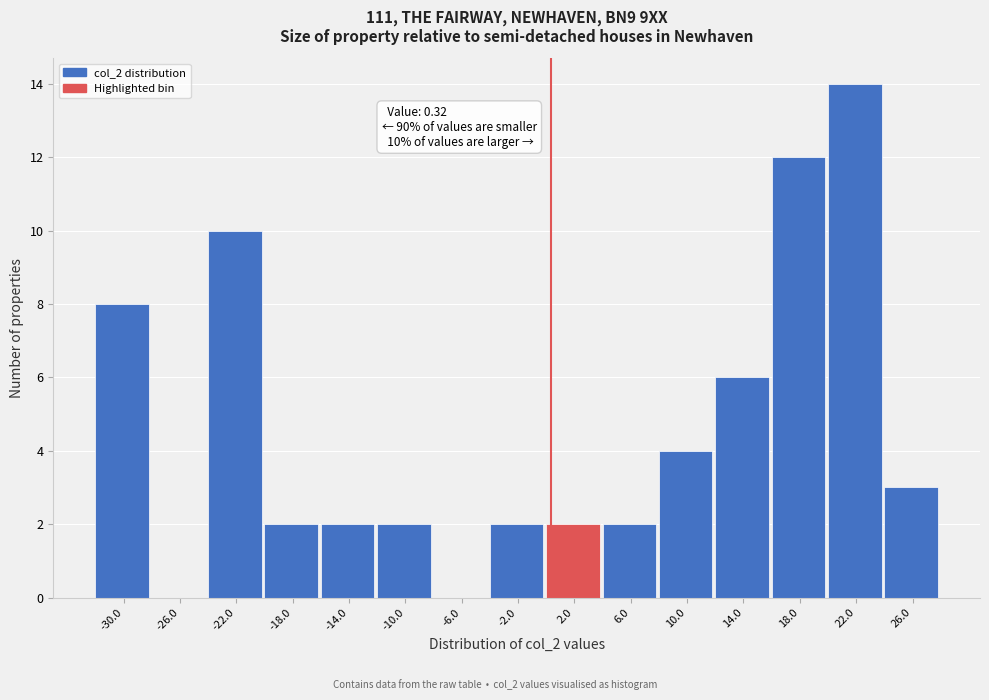

Which range on the x-axis has the tallest bar?

20 to 24